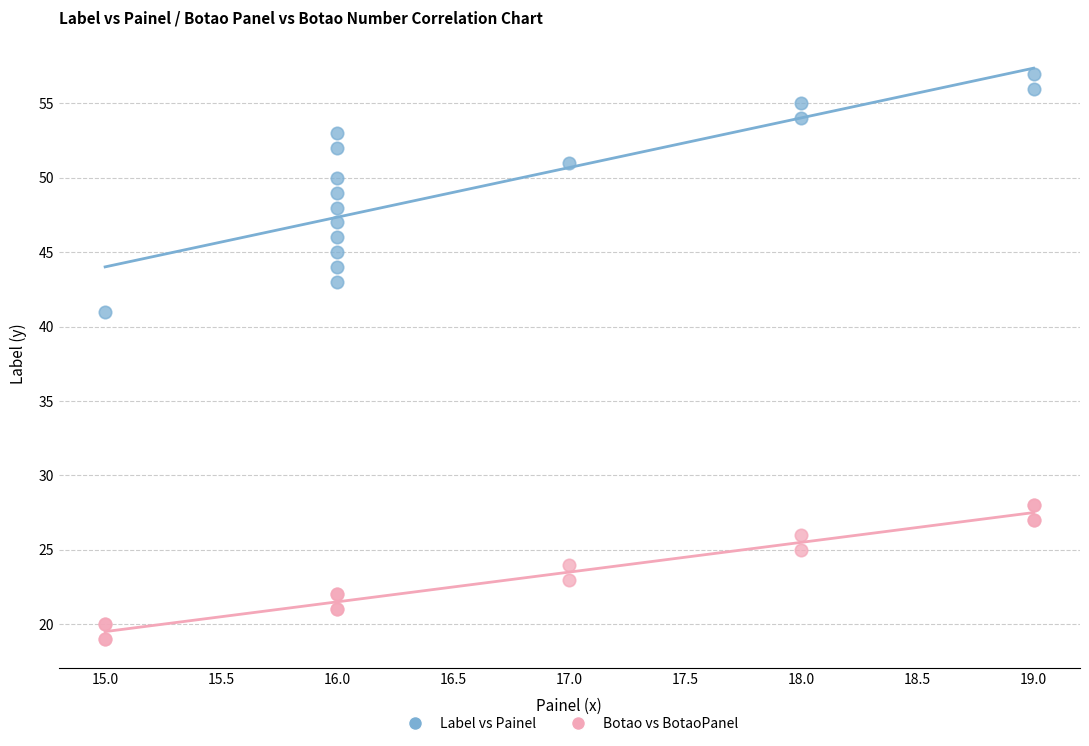

Which series contains the highest Y value?

Label vs Painel